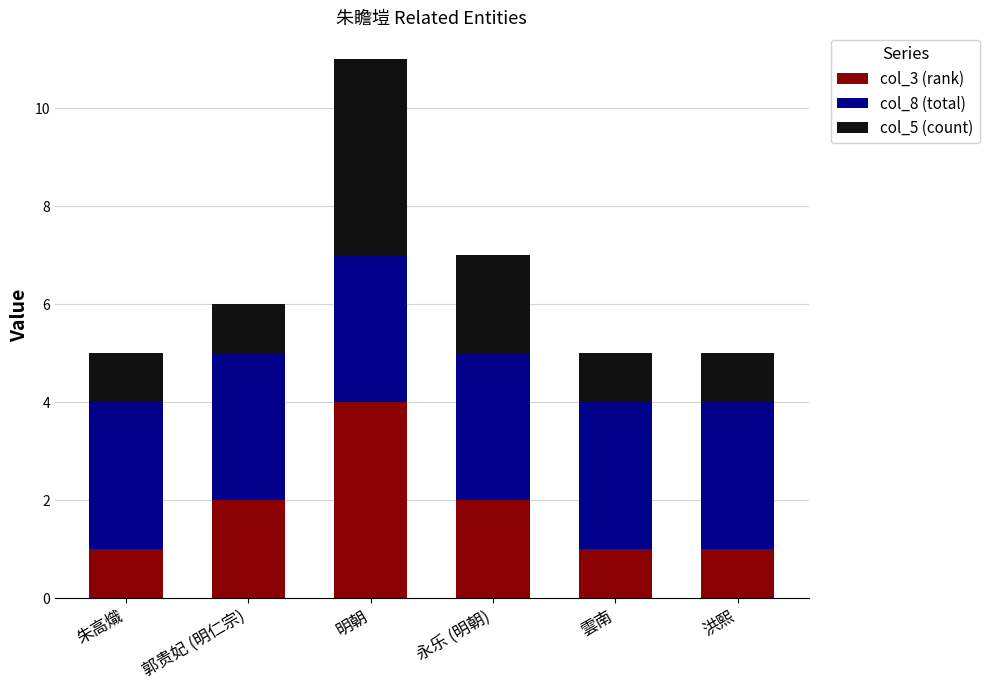

The value of col_3 (rank) at 永乐 (明朝) is 1. True or false?

False